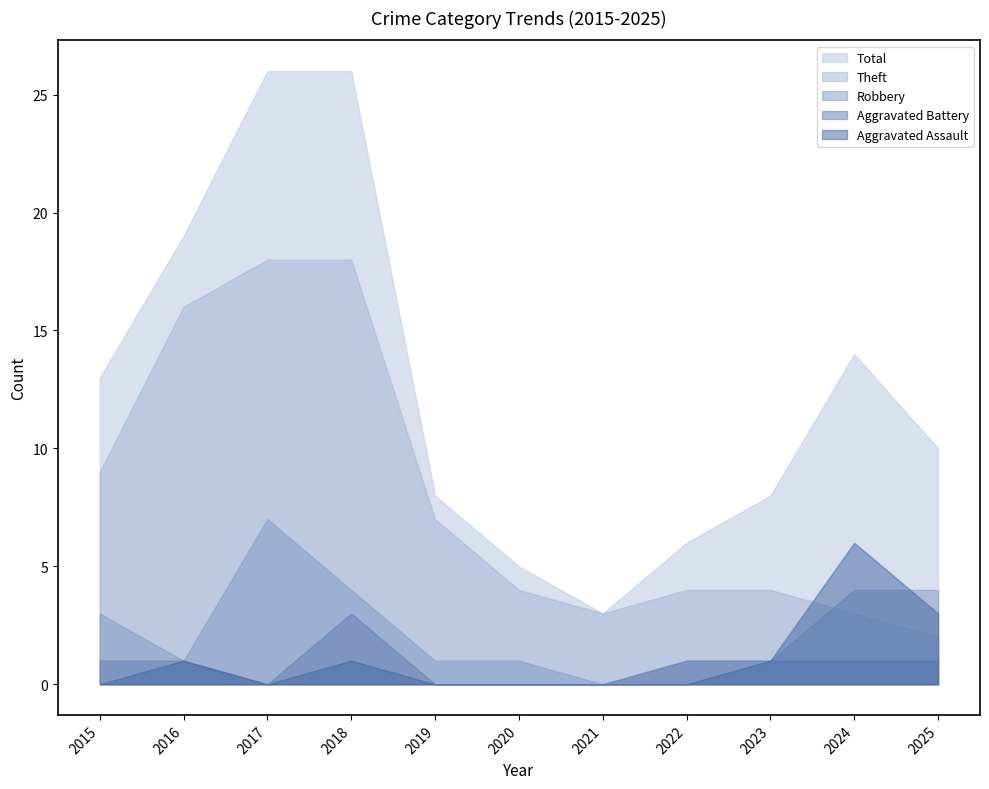

What is the sum of the Aggravated Battery values at 2019 and 2022?

1